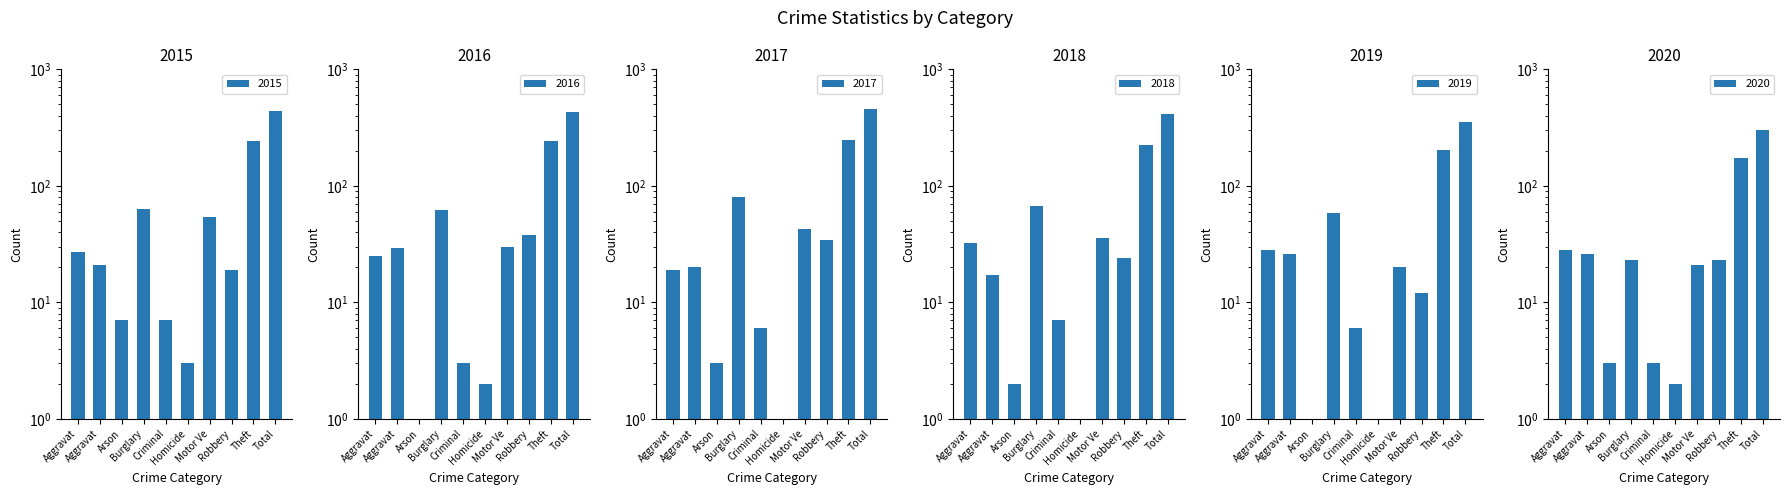

What is the maximum value for 2020?

304